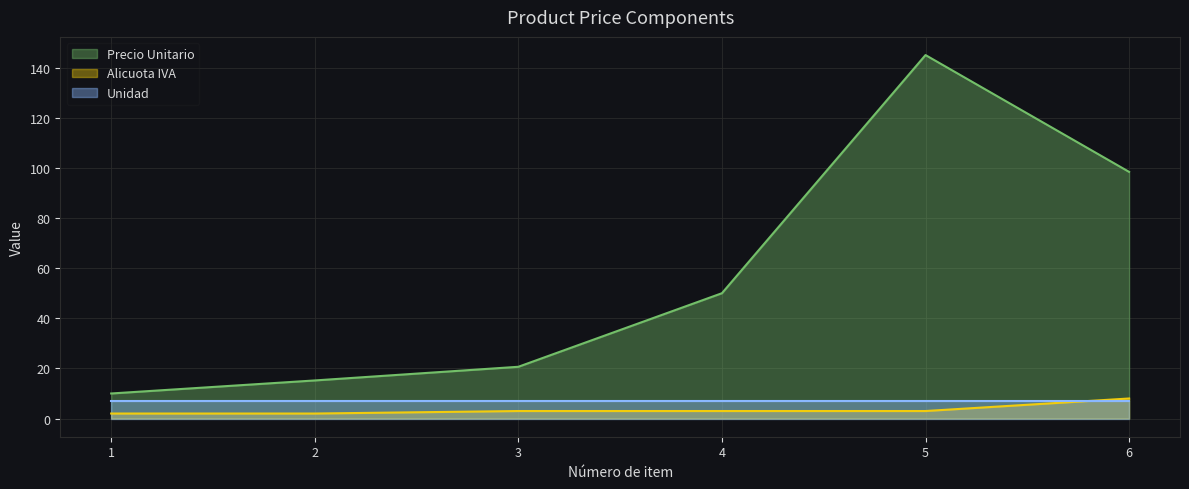

Is the value of Alicuota IVA at 3 greater than the value of Precio Unitario at 5?

No